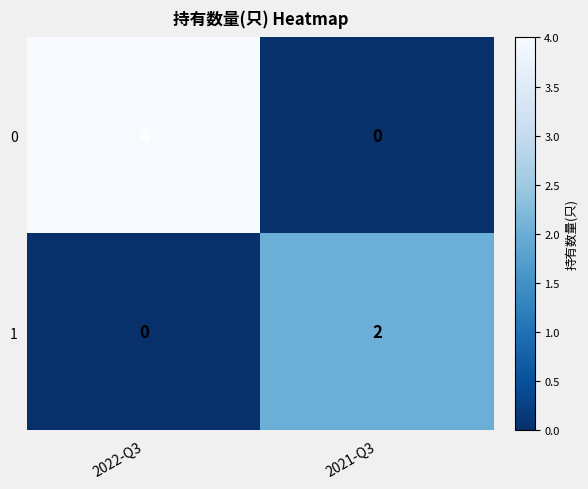

What is the difference between the maximum and minimum values in the 0 series?

4